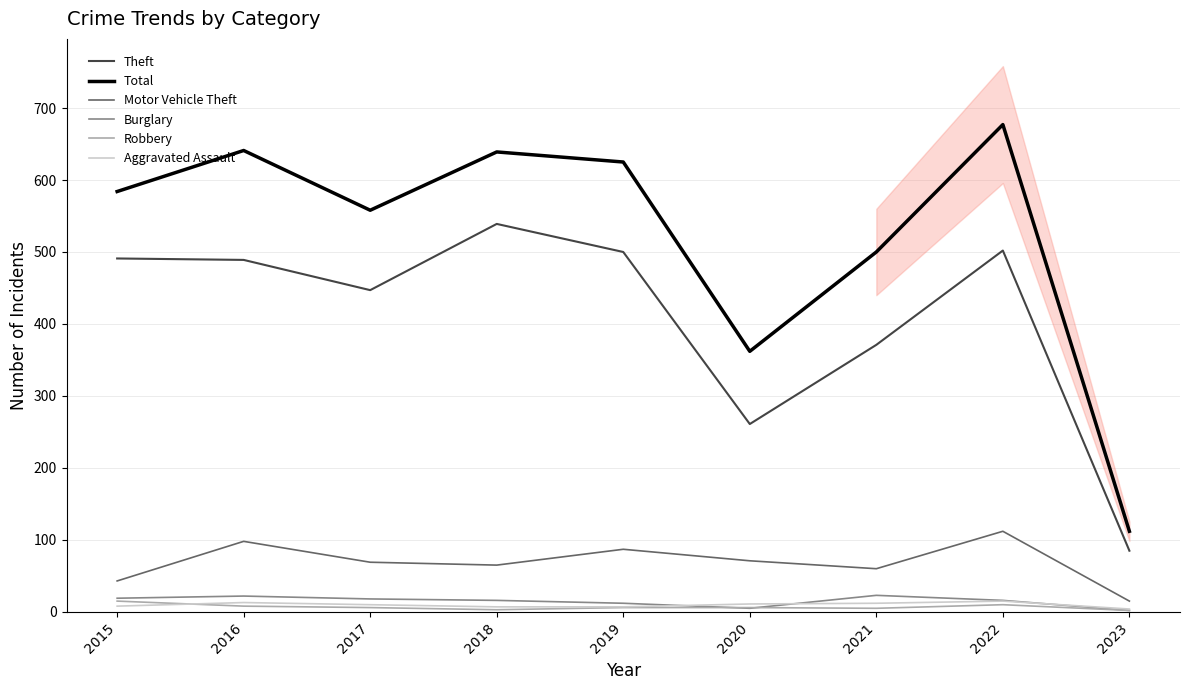

True or false: Aggravated Assault and Robbery intersect in this chart.

True